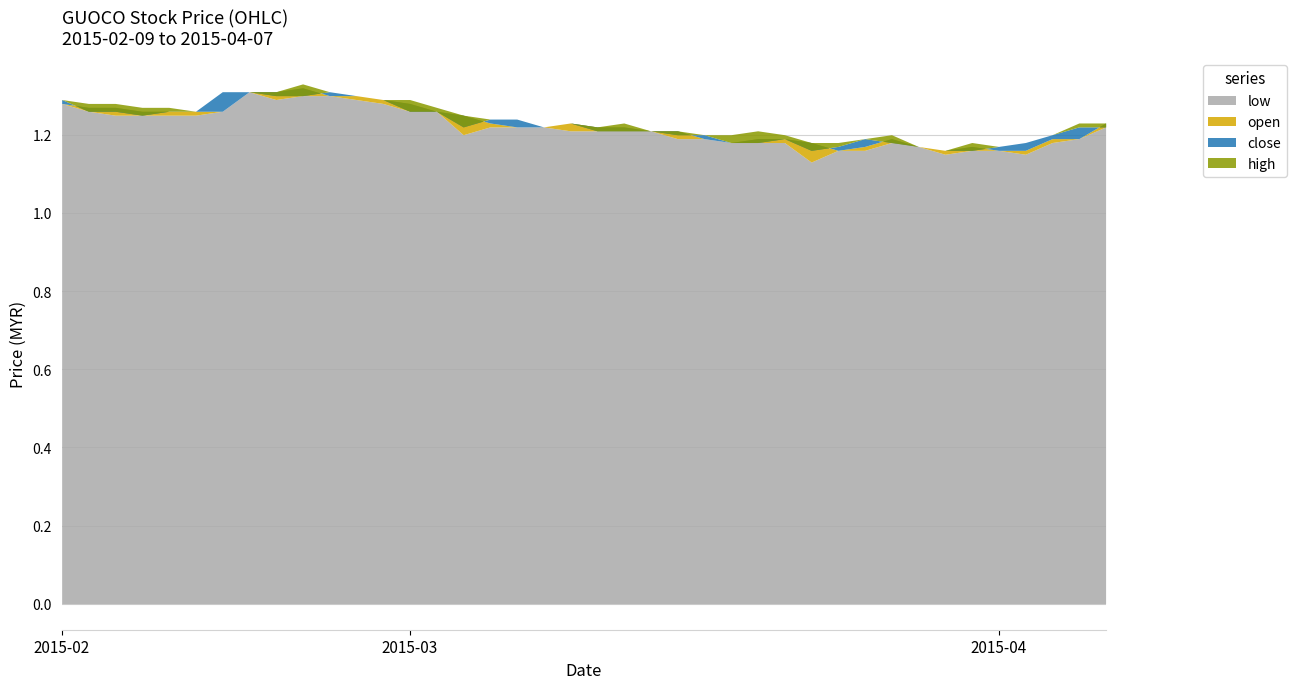

The low series shows 0.6 at 2015-02-27. True or false?

False